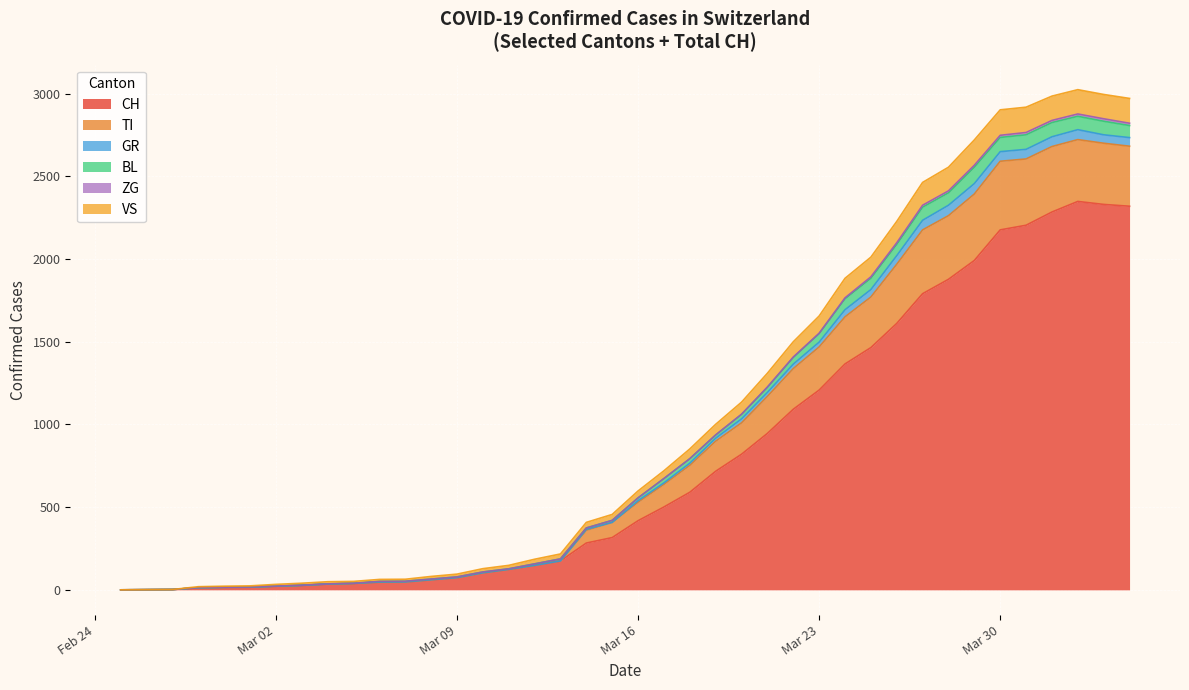

At which label does VS reach its minimum?

2020-02-25